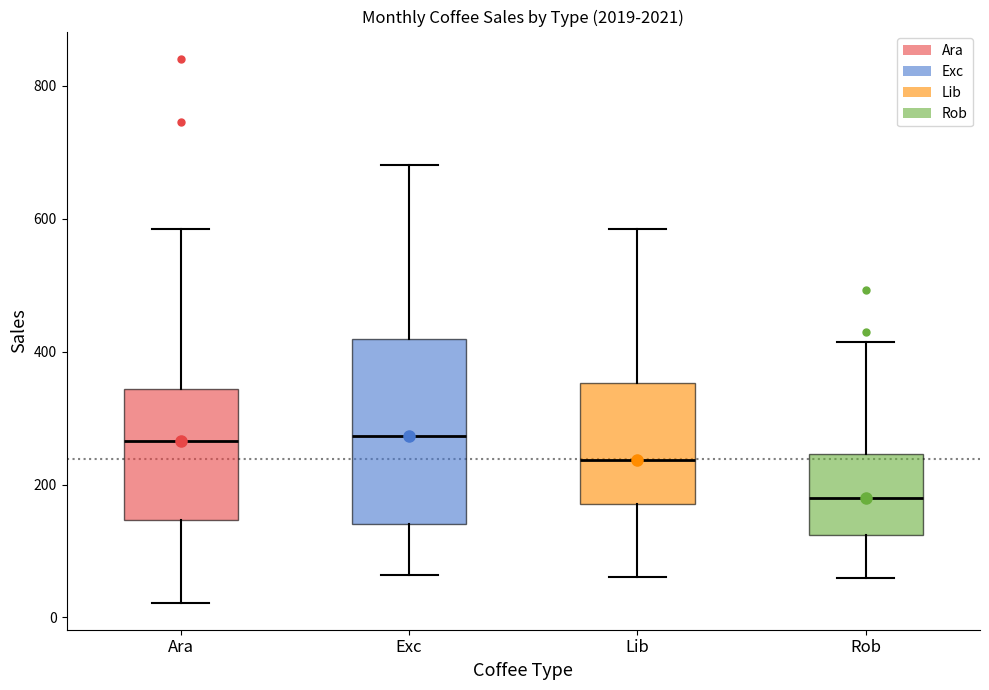

Reading left to right, transcribe this box plot: for each box, give where its median line is, the range the box spans, and where its two whiskers end, as read against the y-axis. The values are not printed on the chart, so give them approximately, as read against the axis.

Ara: median 260, box 140 to 340, whiskers 20 to 580
Exc: median 280, box 140 to 420, whiskers 60 to 680
Lib: median 240, box 180 to 360, whiskers 60 to 580
Rob: median 180, box 120 to 240, whiskers 60 to 420